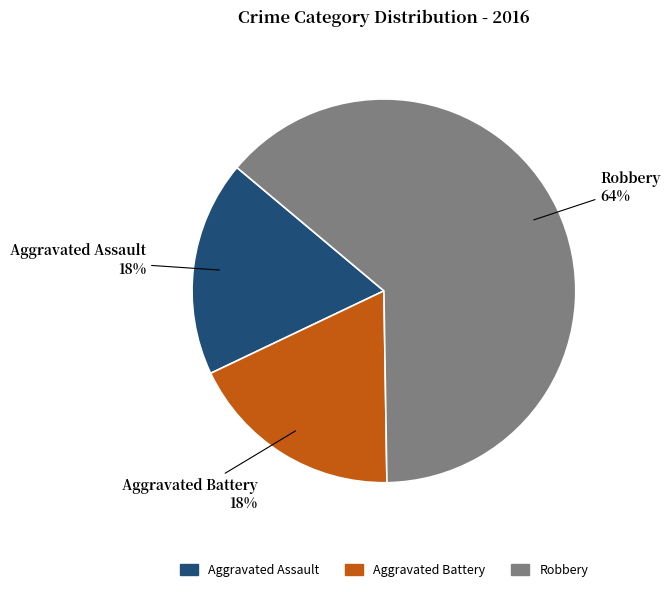

The Aggravated Battery slice represents 18% of the pie. True or false?

True